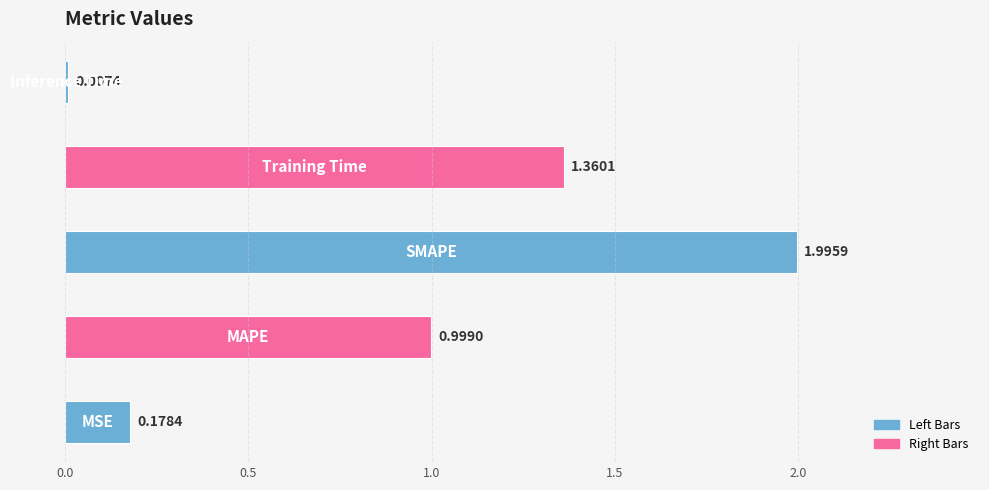

What is the sum of all values?

4.5